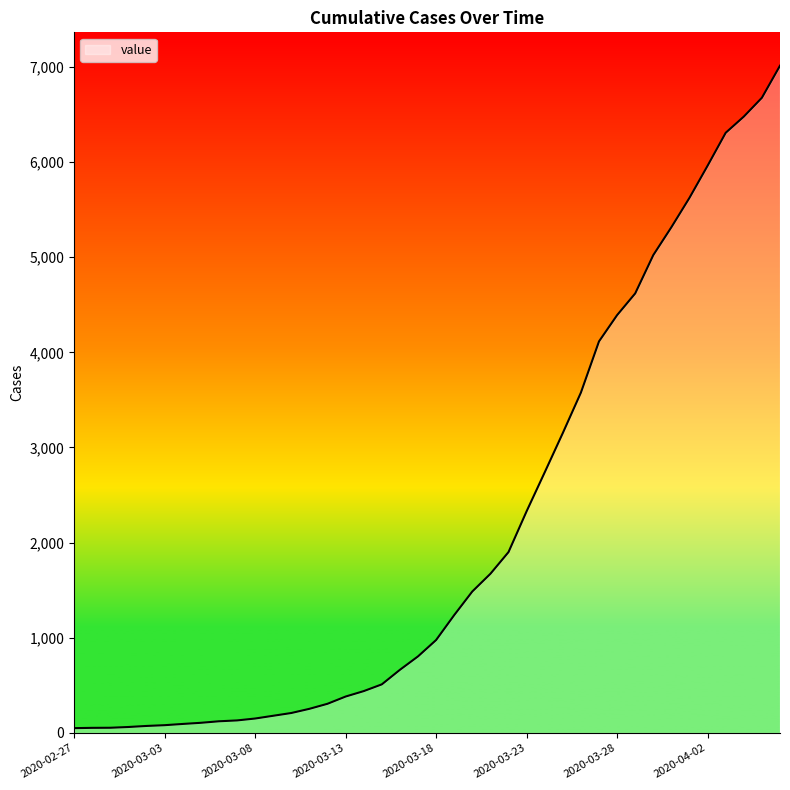

Does the chart display data point markers on the line(s)?

No